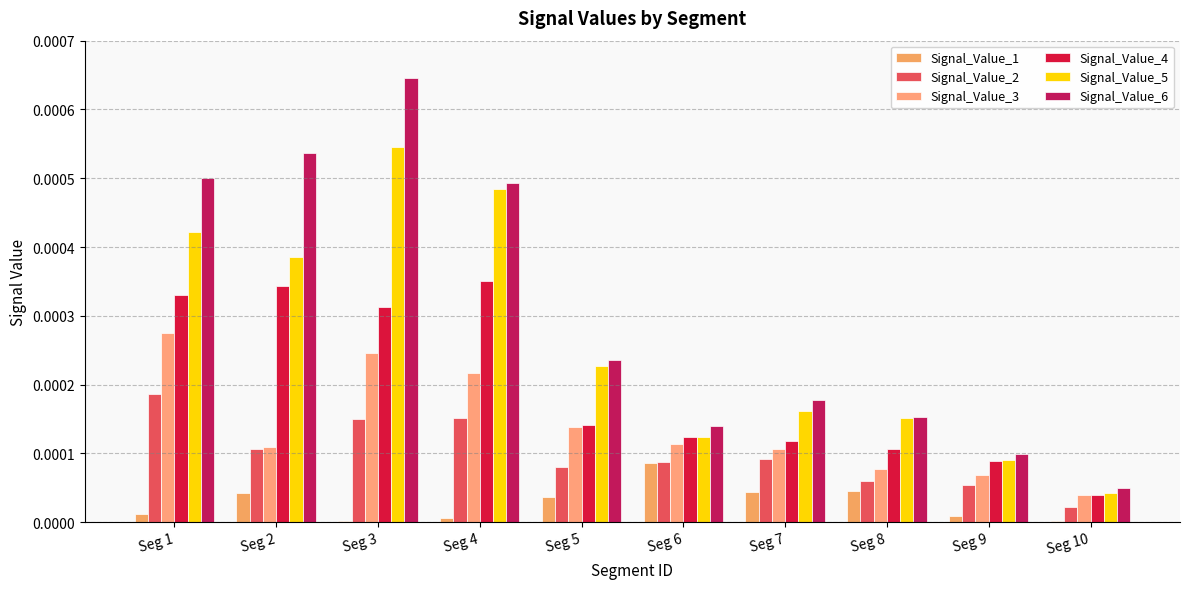

At which category is the sum across all series the highest?

Seg 3